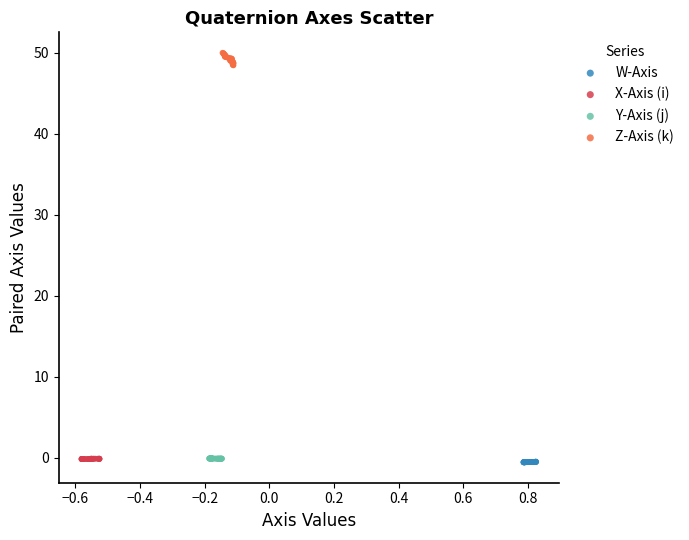

Which series has the largest Y range (max minus min)?

Z-Axis (k)